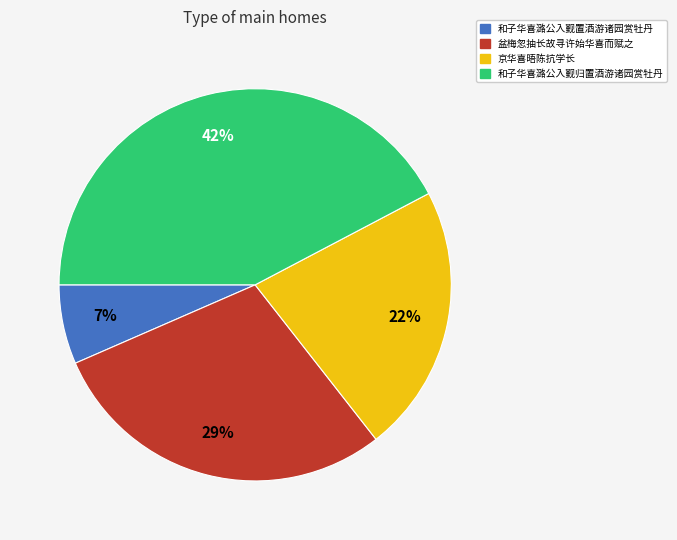

To the nearest percent, what portion does 和子华喜潞公入觐置酒游诸园赏牡丹 represent?

7%